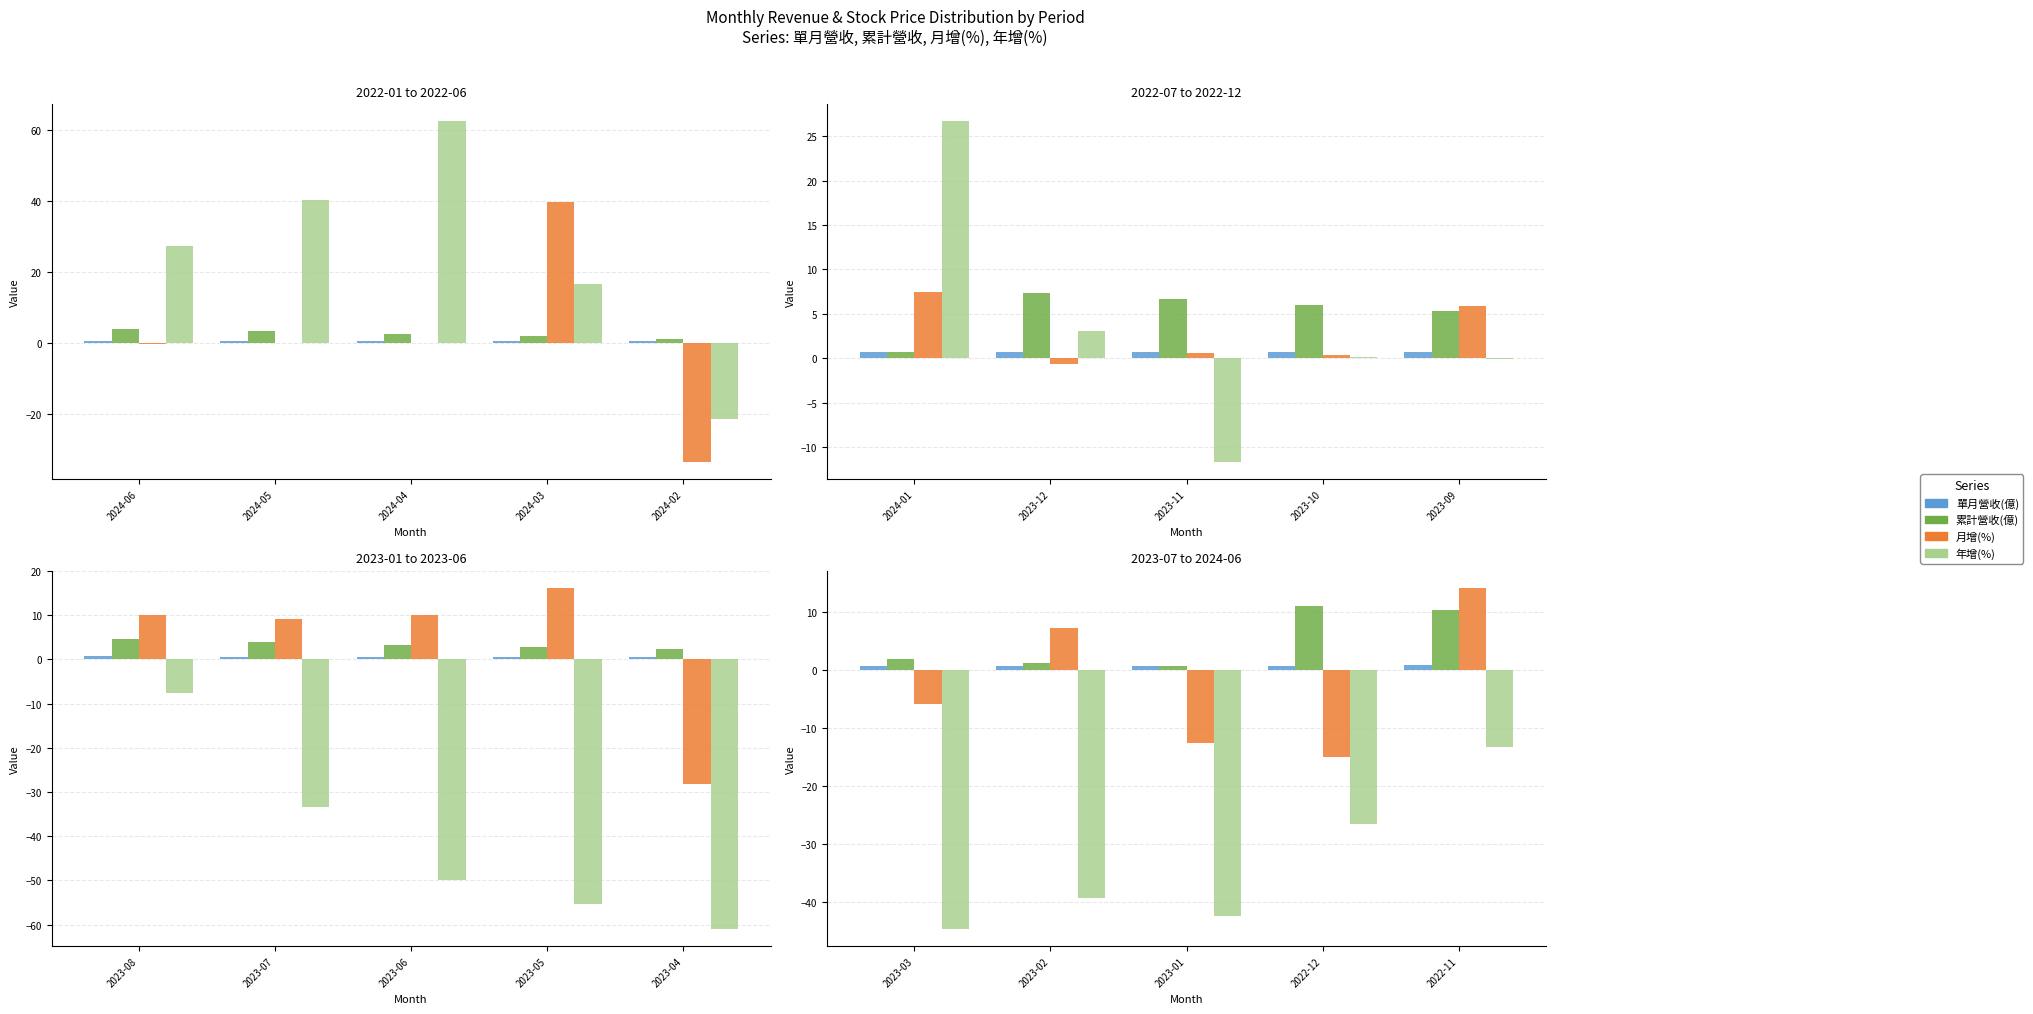

Which series has the largest total across all categories?

累計營收(億)